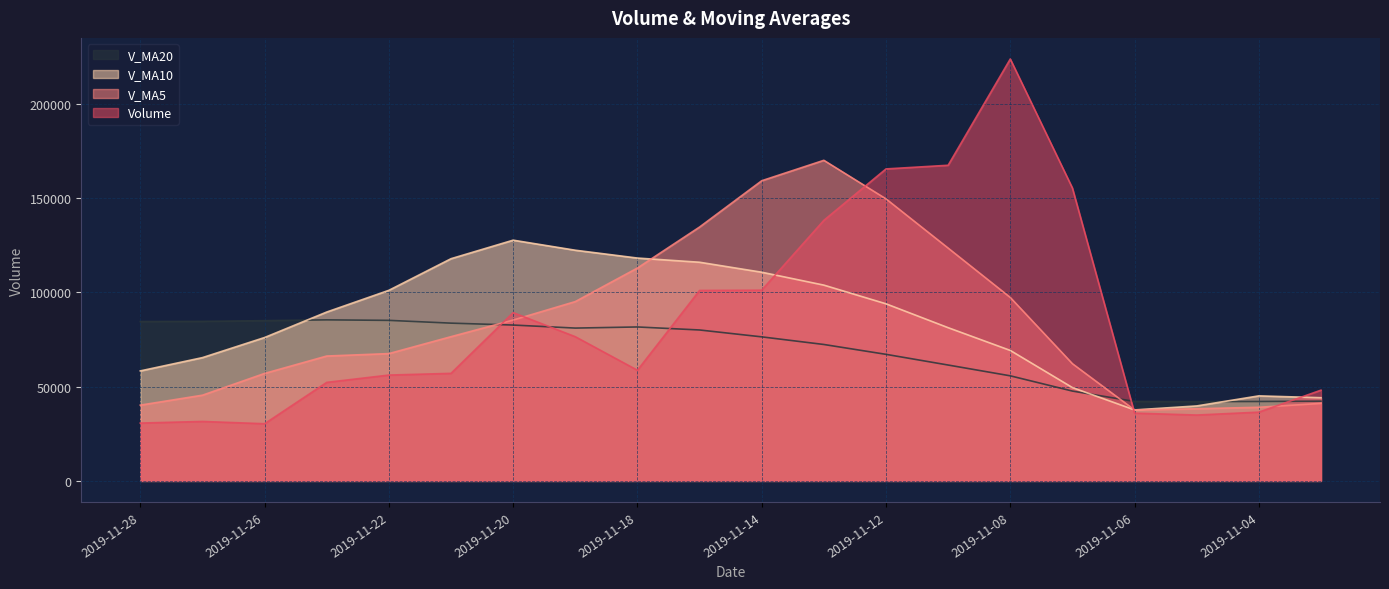

At which category is the sum across all series the highest?

2019-11-13